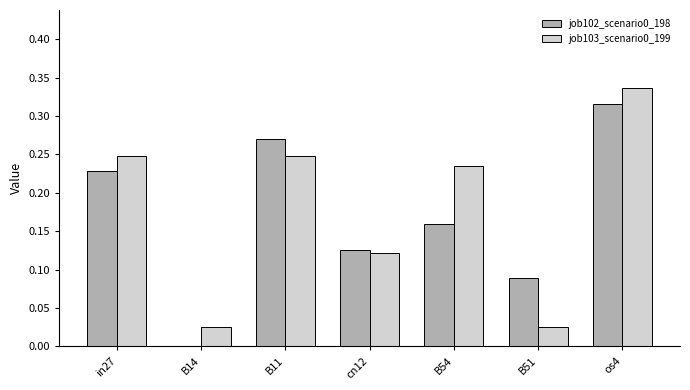

What is the sum of the job102_scenario0_198 values at in27 and B54?

0.4